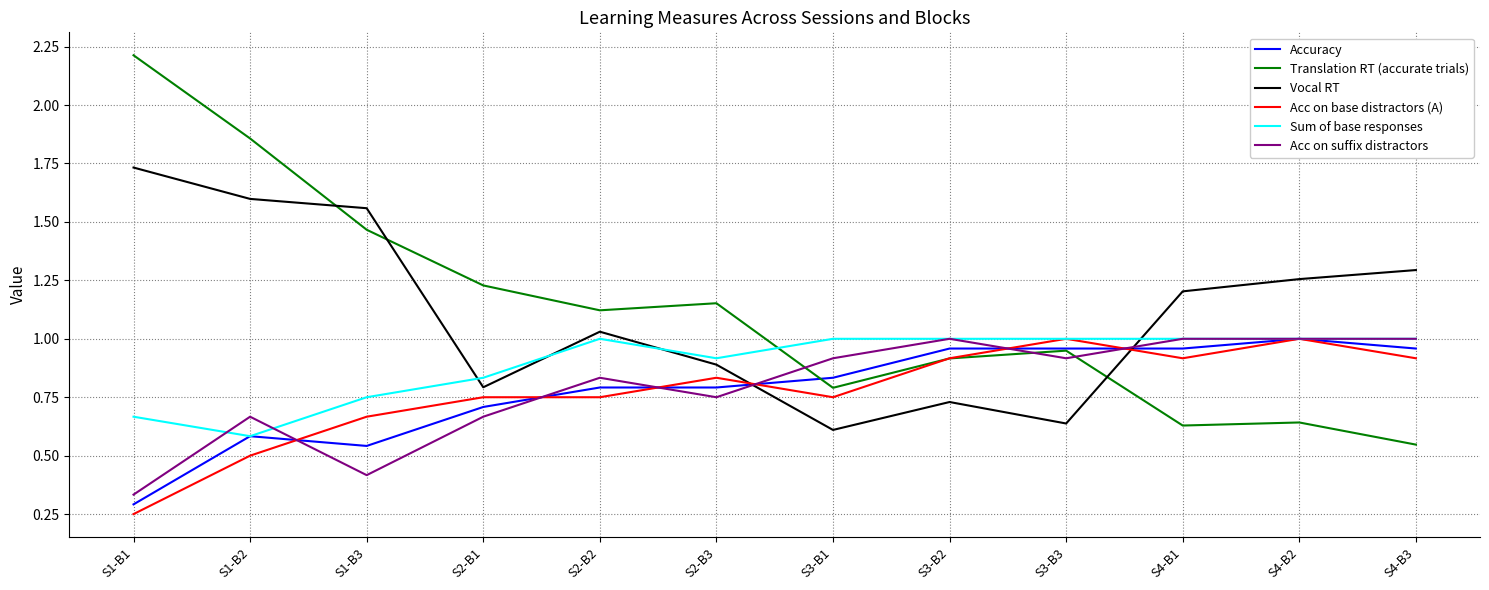

Between S1-B1 and S1-B3, which series saw the biggest shift?

Translation RT (accurate trials)